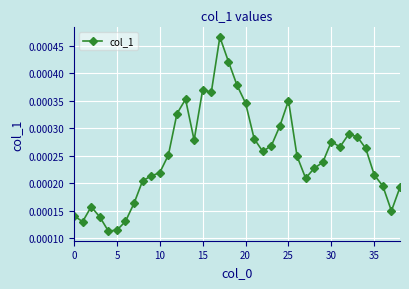

True or false: there are more than 2 points higher than both neighbors.

True